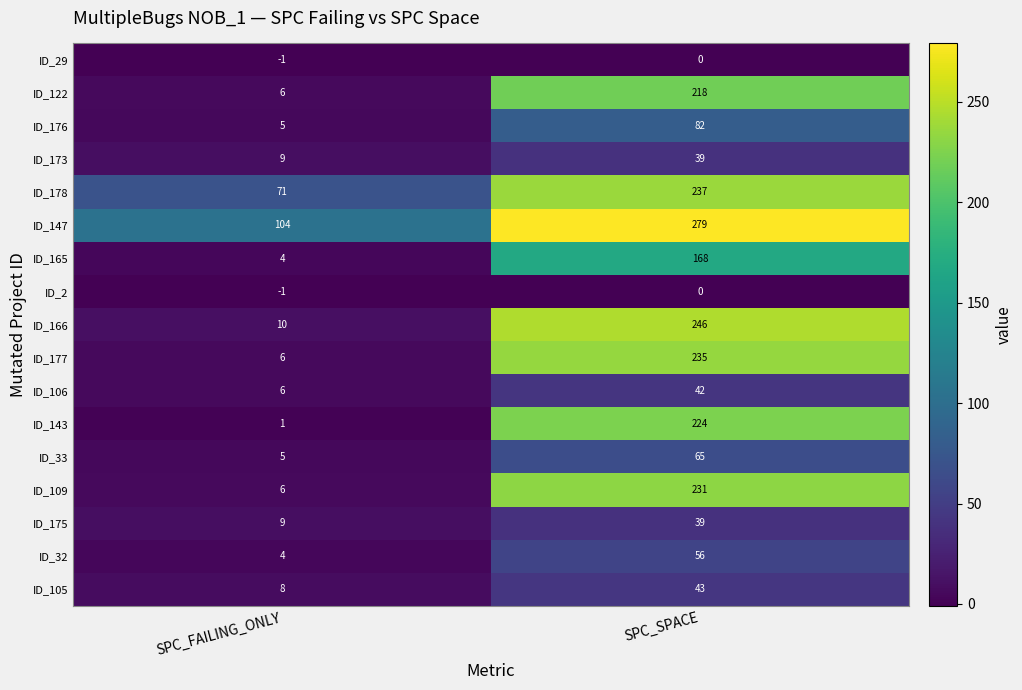

At how many categories does at least one series exceed 91?

2